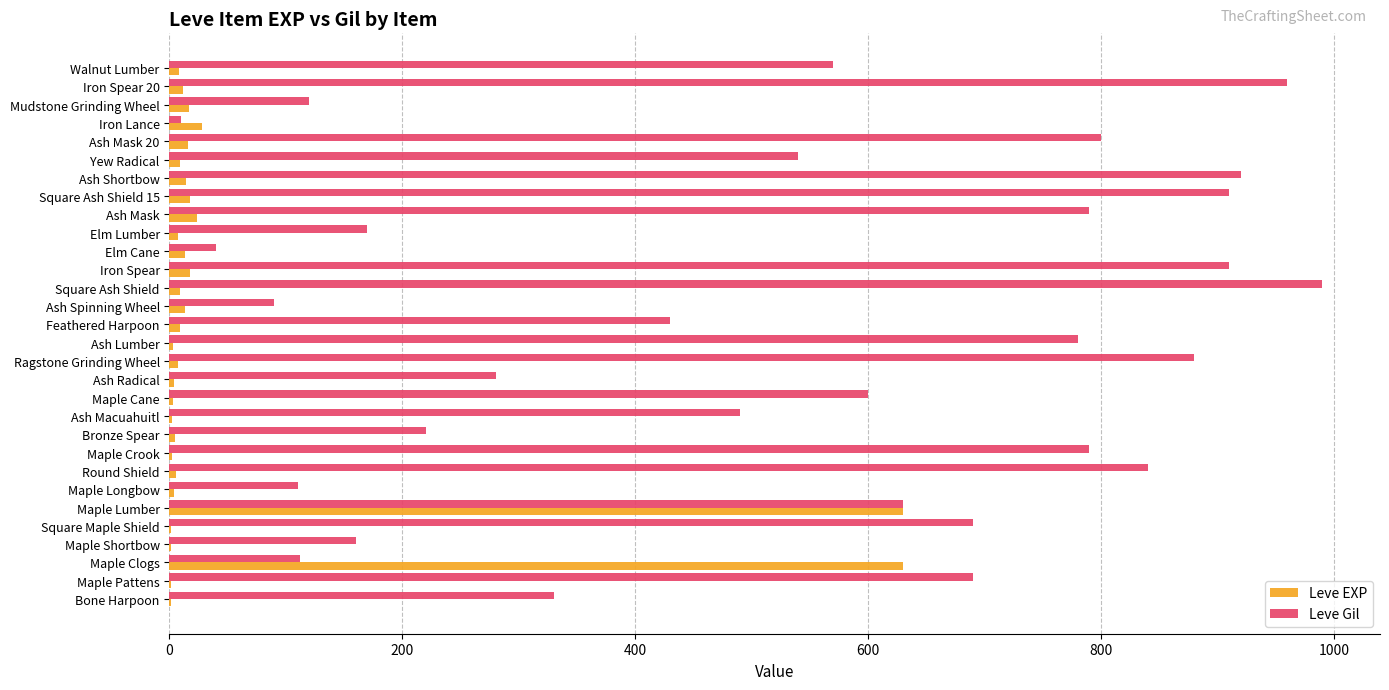

Between Maple Lumber and Ash Shortbow, which series saw the biggest shift?

Leve EXP